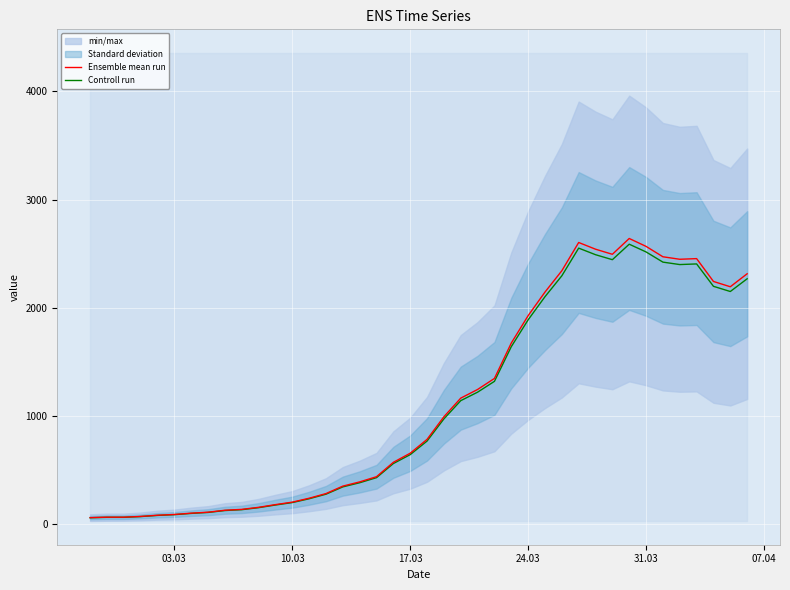

True or false: Controll run and Ensemble mean run cross at least once.

False